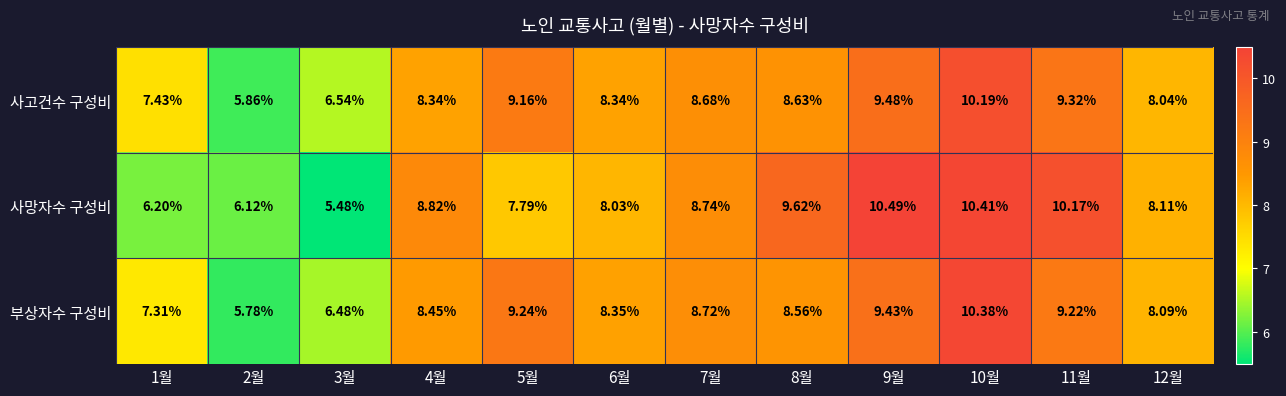

Is the value of 사고건수 구성비 at 12월 greater than the value of 사망자수 구성비 at 6월?

Yes